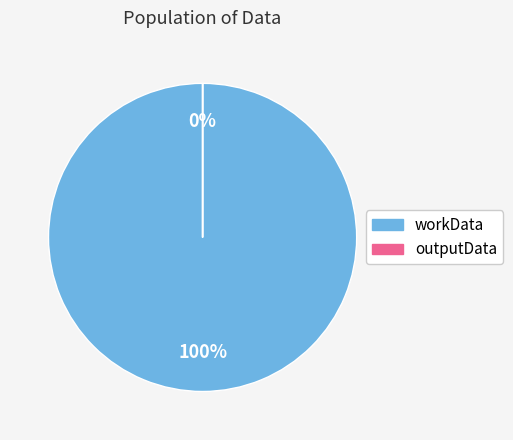

Rank the categories by value from lowest to highest.

outputData, workData